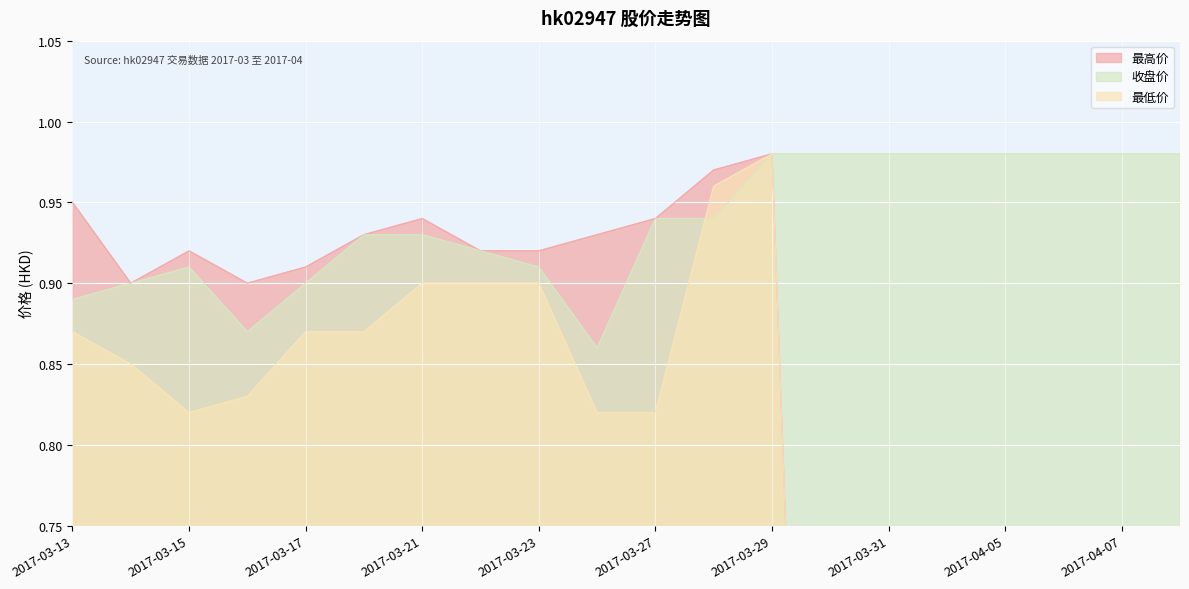

True or false: 最低价 and 收盘价 cross at least once.

True